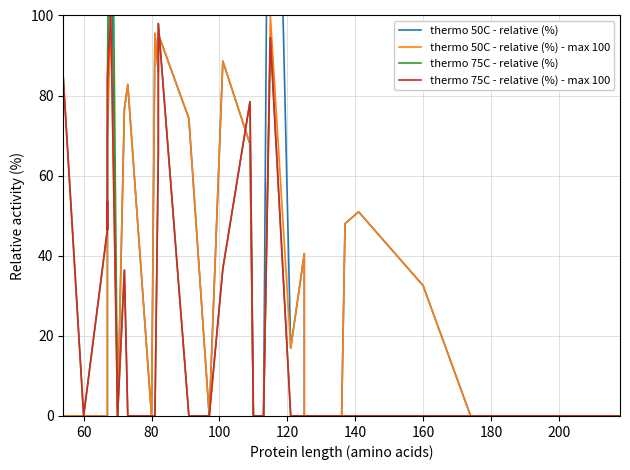

List the series in order of their overall mean, highest first.

thermo 50C - relative (%), thermo 50C - relative (%) - max 100, thermo 75C - relative (%), thermo 75C - relative (%) - max 100